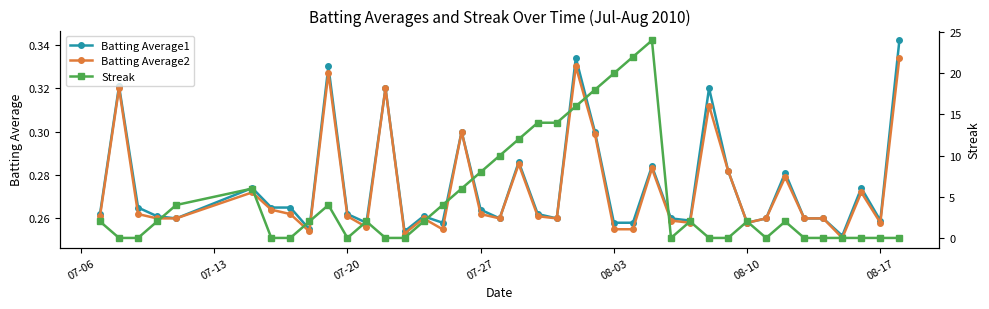

What is the greatest value displayed?

24.0